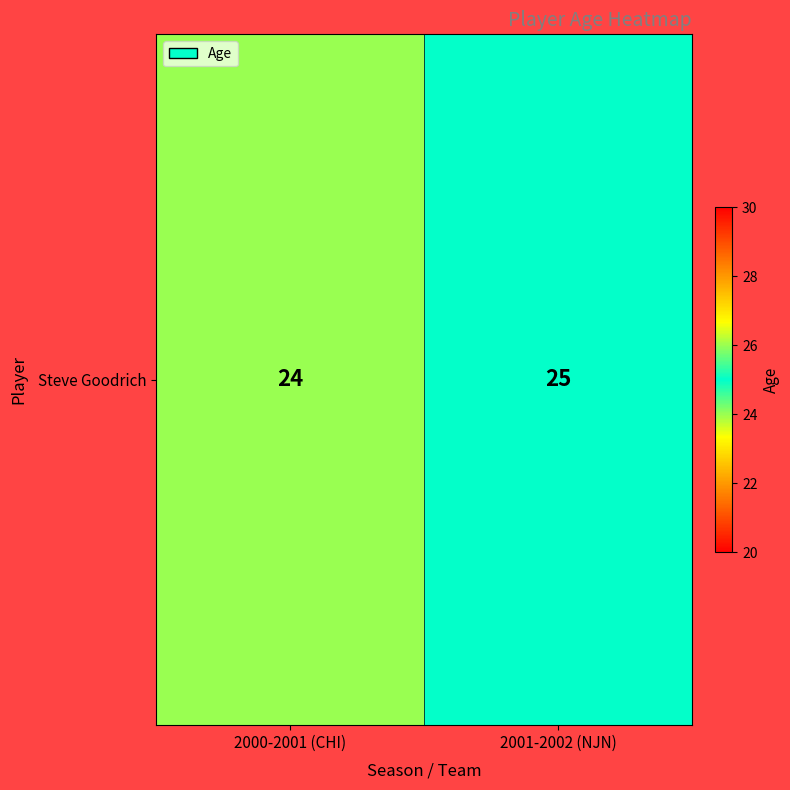

Between 2001-2002 (NJN) and 2000-2001 (CHI), which is larger?

2001-2002 (NJN)